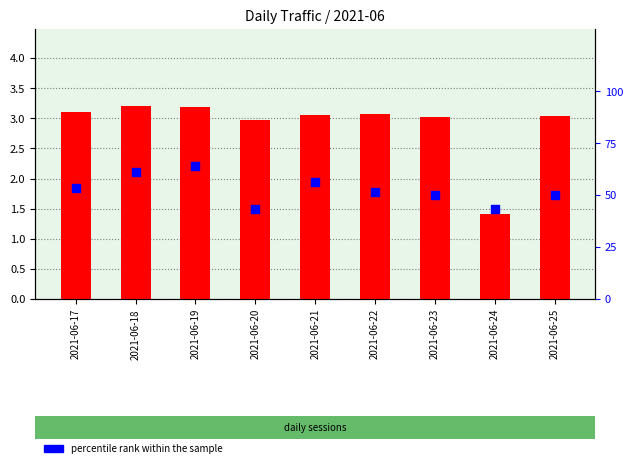

Which series contains the highest Y value?

percentile rank within the sample